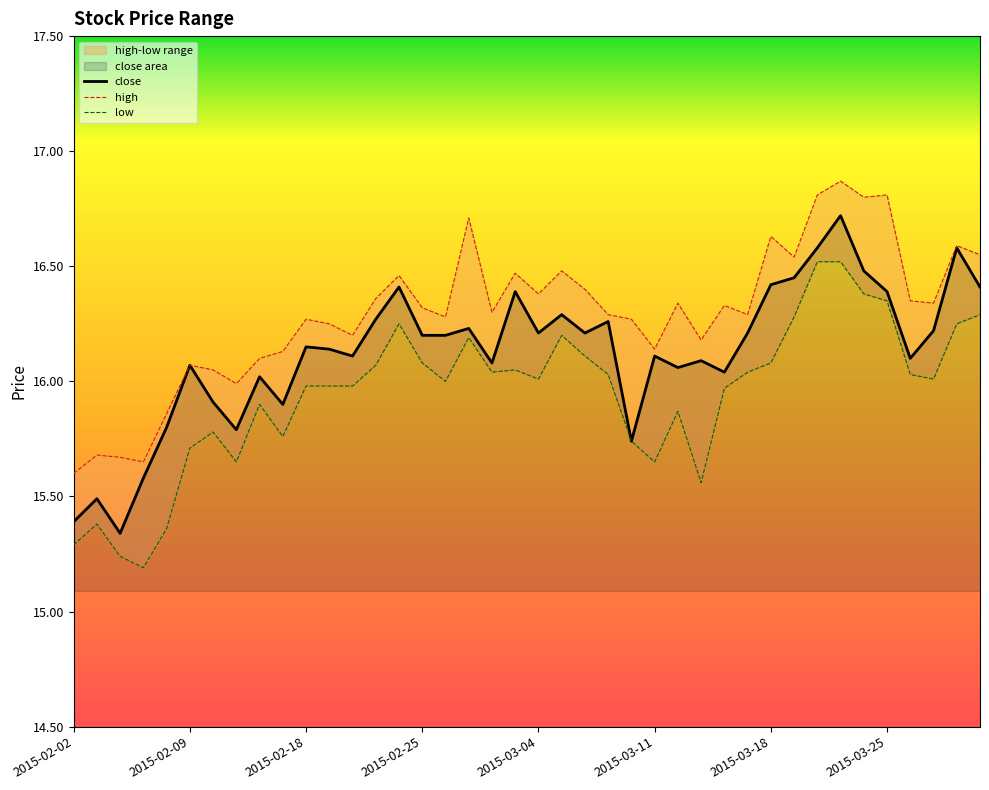

What is the change in value from 2015-02-09 to 2015-02-18?

+0.1